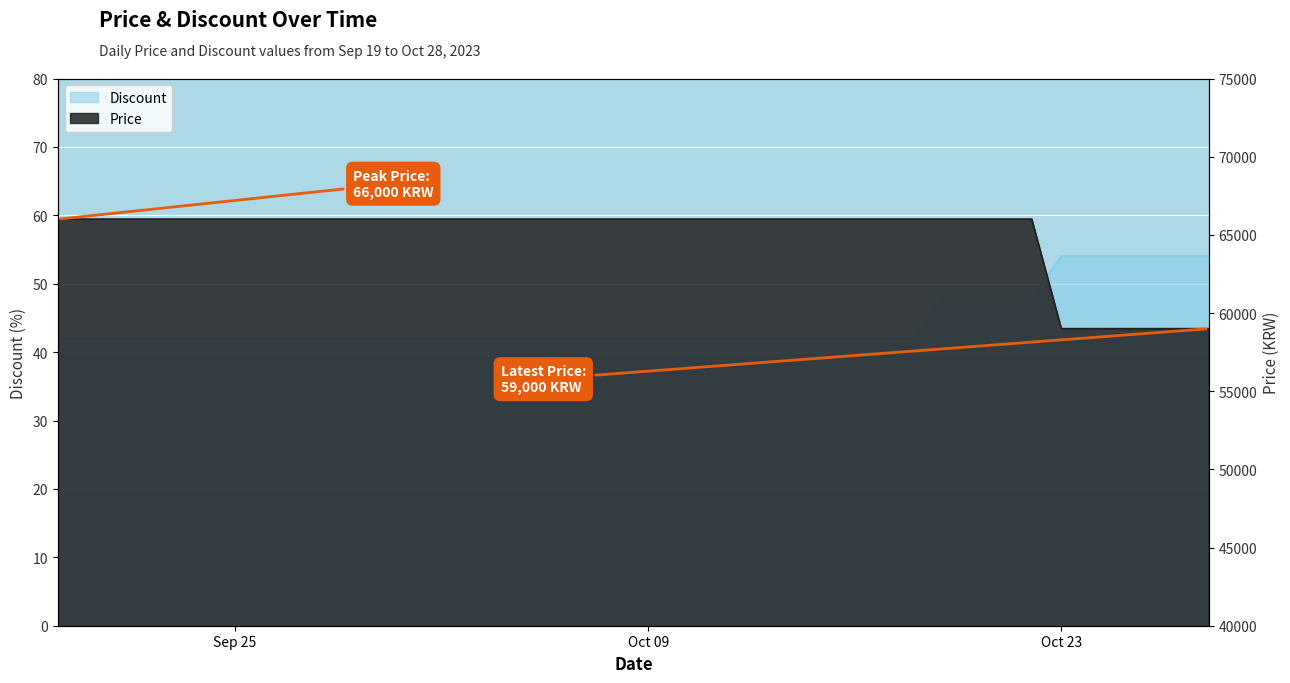

What is the sum of the Discount values at 2023-09-20 and 2023-10-19?

90